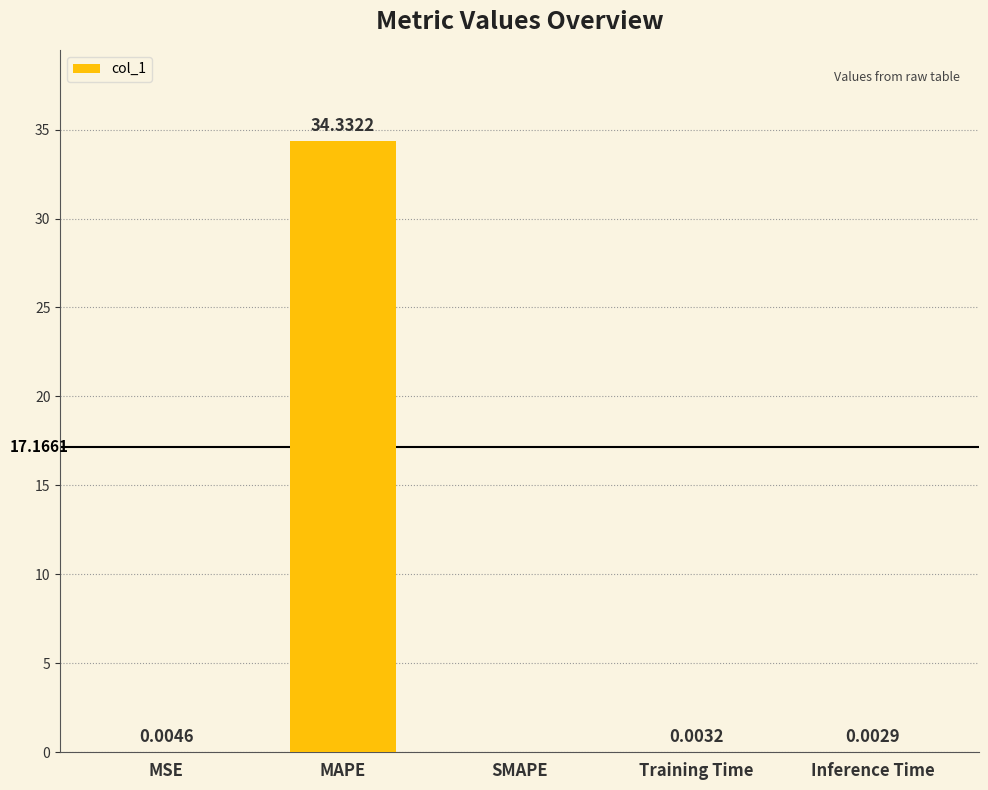

Which category has the highest value across all series?

MAPE